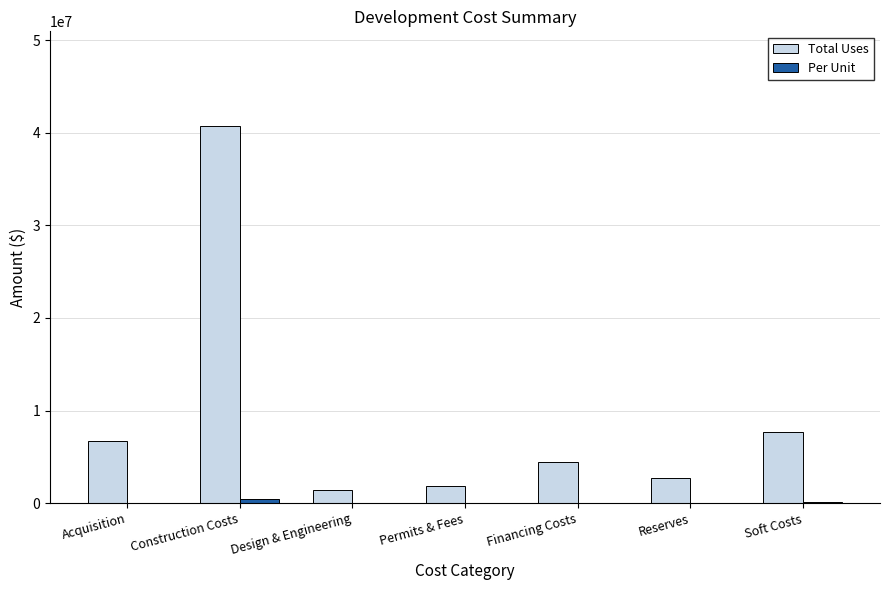

Which series changed the most between Reserves and Soft Costs?

Total Uses